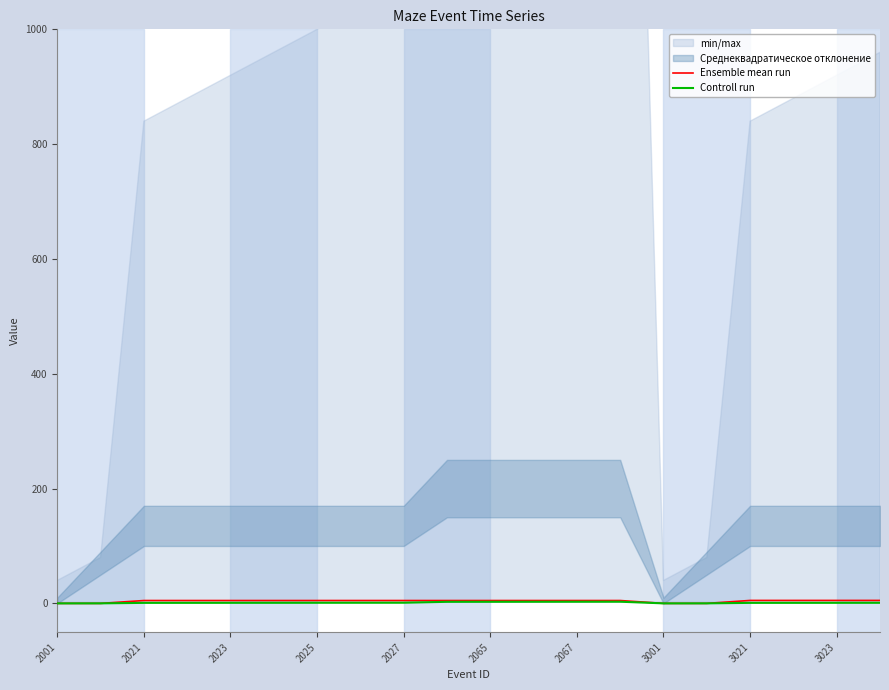

True or false: Ensemble mean run has a value of 5.0 at 2065.

True